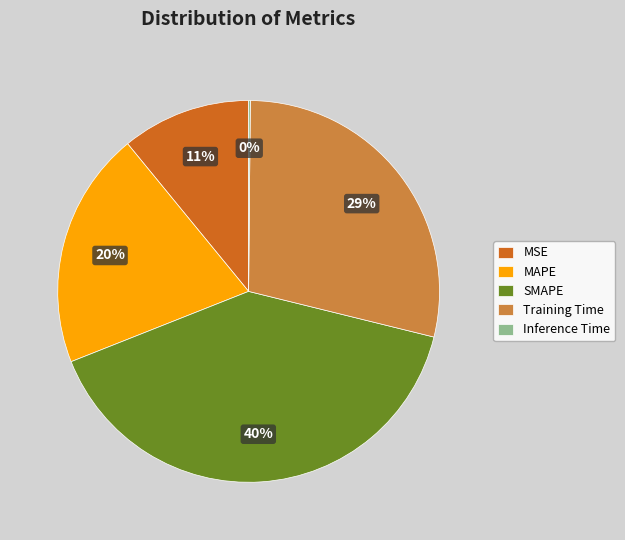

To the nearest percent, what percentage of the pie is MAPE?

20%